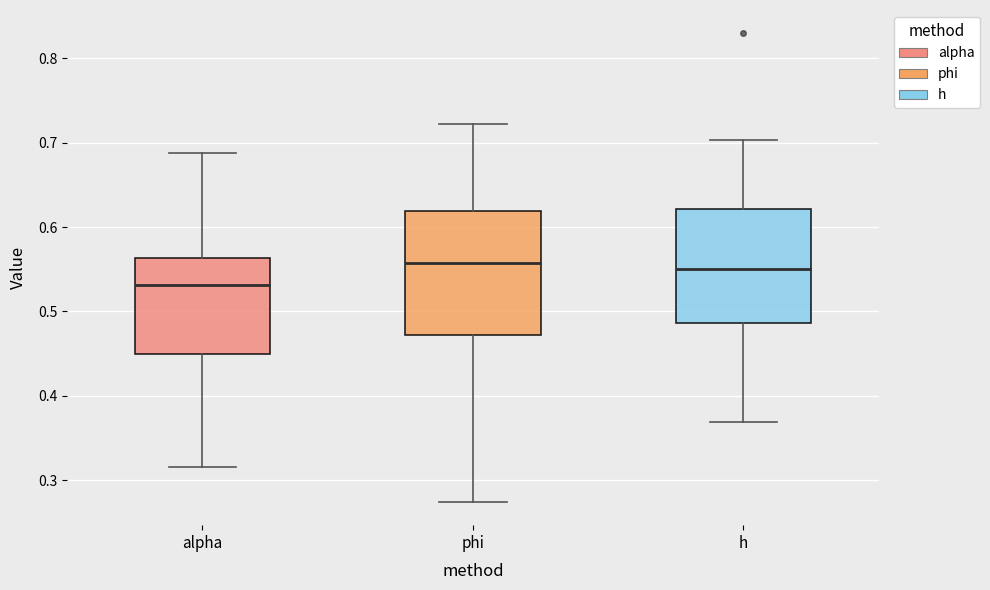

Reading left to right, read every box against the y-axis: the position of its median line, the range the box covers, and the ends of its whiskers. The values are not printed on the chart, so give them approximately, as read against the axis.

alpha: median 0.53, box 0.45 to 0.56, whiskers 0.32 to 0.69
phi: median 0.56, box 0.47 to 0.62, whiskers 0.27 to 0.72
h: median 0.55, box 0.49 to 0.62, whiskers 0.37 to 0.70